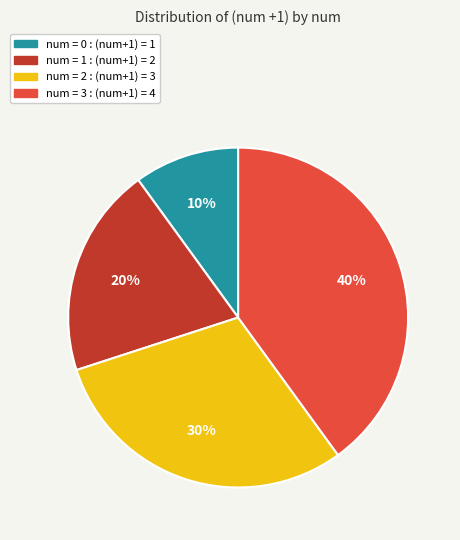

Is there a majority slice in this chart?

No